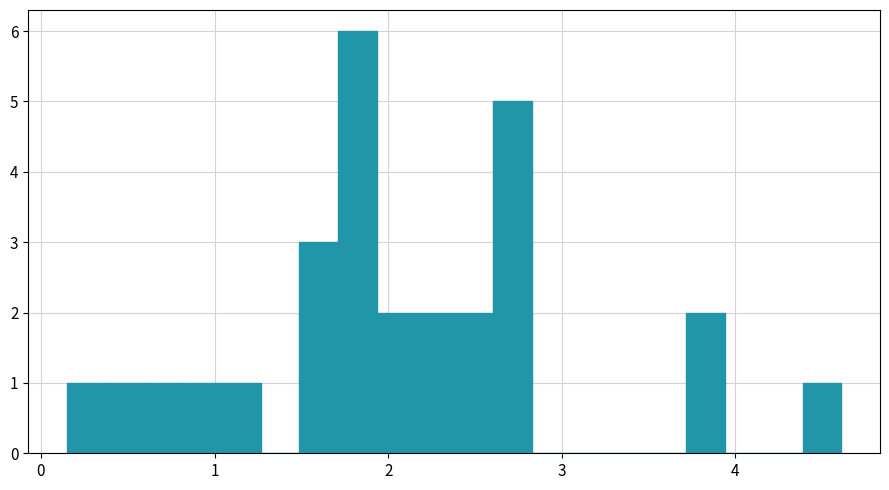

Around what value on the x-axis is the tallest bar? Give the approximate position of its centre, as read against the axis.

1.8